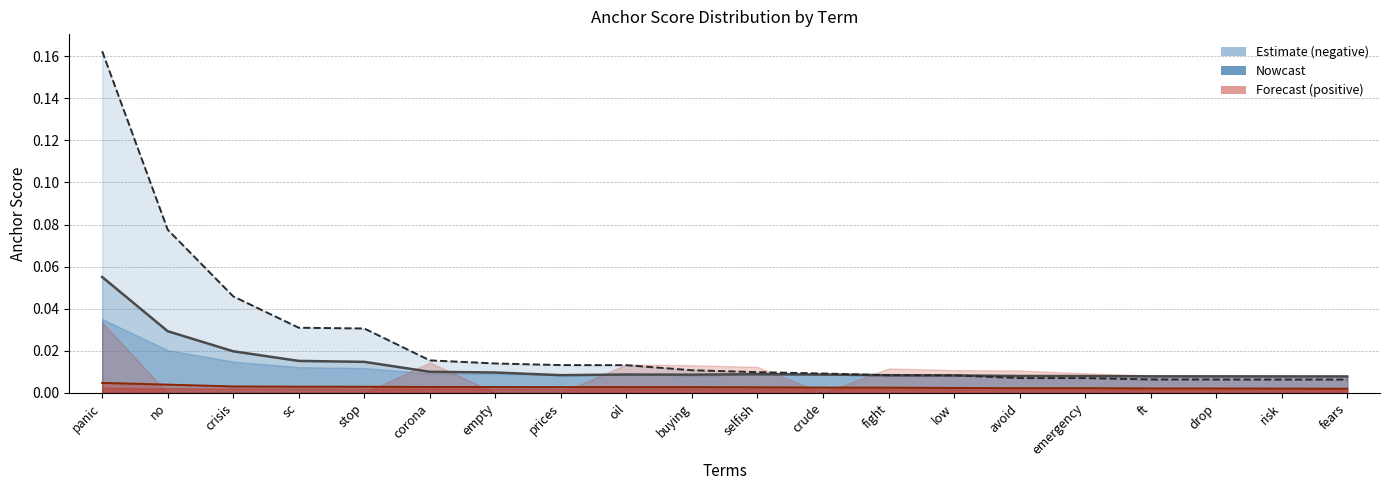

Is it true that Forecast (0.8-pos) equals 0.0 at low?

False